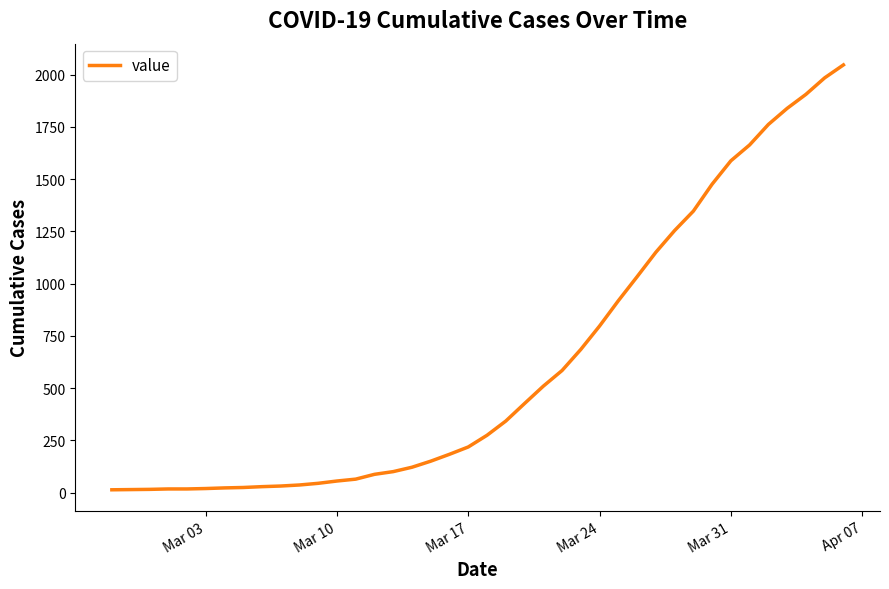

How many lines are shown in the chart?

1